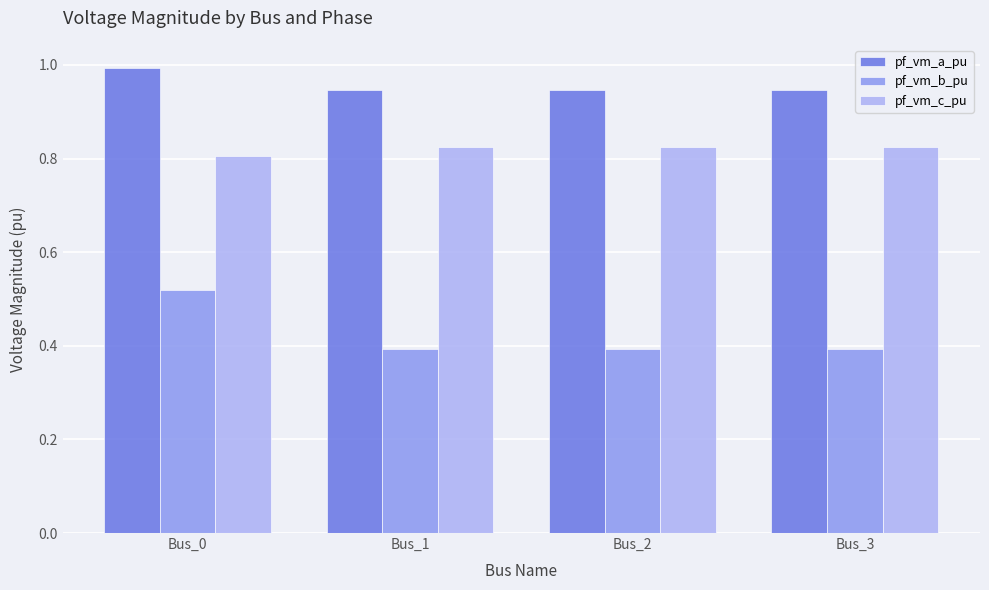

The pf_vm_c_pu series shows 0.4 at Bus_3. True or false?

False